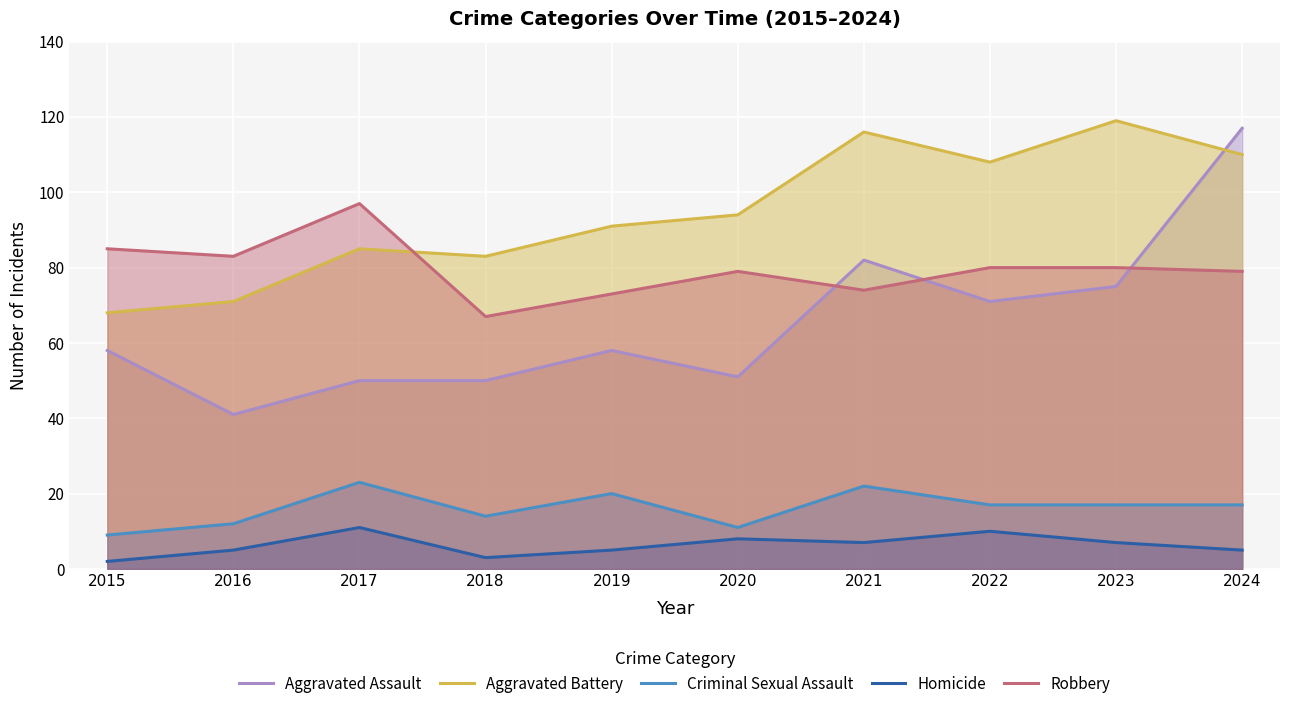

How many data points in Aggravated Battery are less than 94?

5